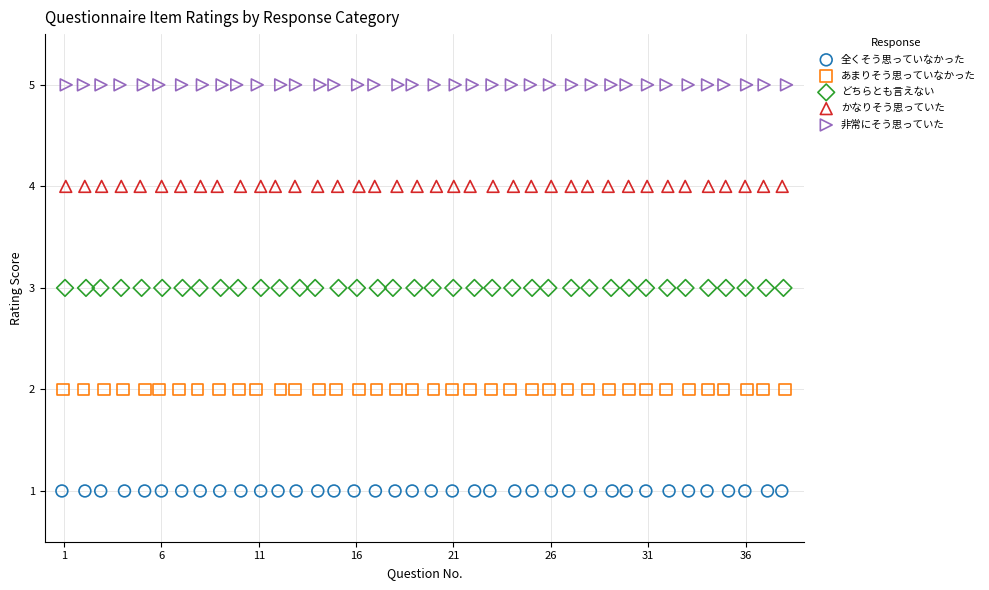

What are all the series names shown in the legend?

全くそう思っていなかった, あまりそう思っていなかった, どちらとも言えない, かなりそう思っていた, 非常にそう思っていた